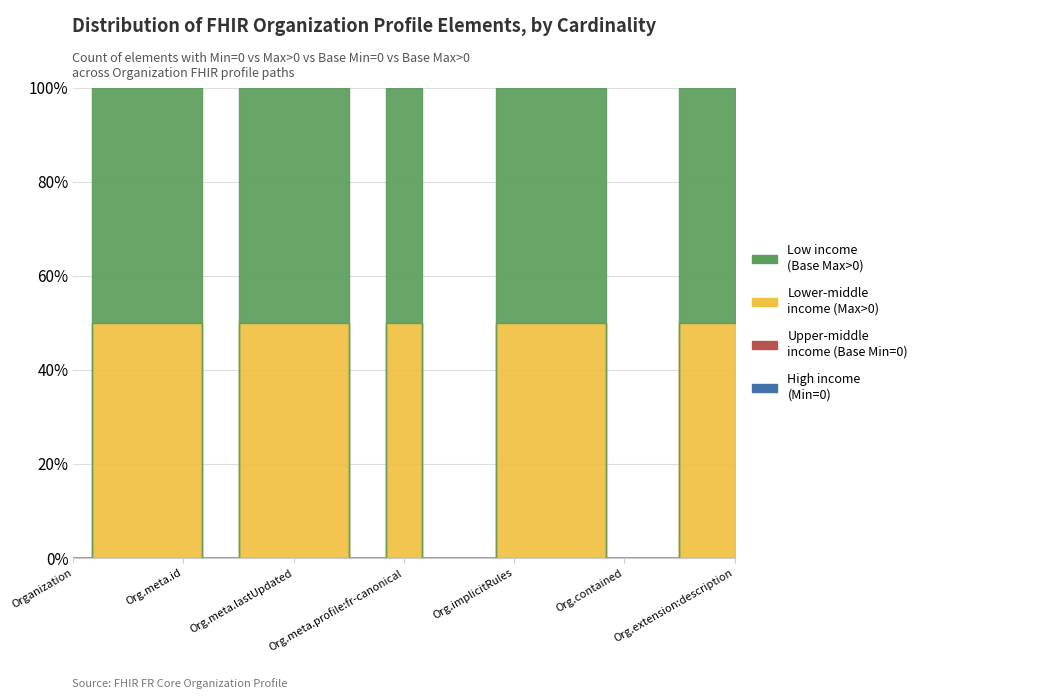

Reading left to right, what are all the values shown in this chart?

High income (Min): Organization=0	Organization.id=0	Organization.meta=0	Organization.meta.id=0	Organization.meta.extension=0	Organization.meta.versionId=0	Organization.meta.lastUpdated=0	Organization.meta.source=0	Organization.meta.profile=0	Organization.meta.profile:fr-canonical=0	Organization.meta.security=0	Organization.meta.tag=0	Organization.implicitRules=0	Organization.language=0	Organization.text=0	Organization.contained=0	Organization.extension=0	Organization.extension:shortName=0	Organization.extension:description=0
Upper-middle income (Base Min): Organization=0	Organization.id=0	Organization.meta=0	Organization.meta.id=0	Organization.meta.extension=0	Organization.meta.versionId=0	Organization.meta.lastUpdated=0	Organization.meta.source=0	Organization.meta.profile=0	Organization.meta.profile:fr-canonical=0	Organization.meta.security=0	Organization.meta.tag=0	Organization.implicitRules=0	Organization.language=0	Organization.text=0	Organization.contained=0	Organization.extension=0	Organization.extension:shortName=0	Organization.extension:description=0
Lower-middle income (Max): Organization=0	Organization.id=1	Organization.meta=1	Organization.meta.id=1	Organization.meta.extension=0	Organization.meta.versionId=1	Organization.meta.lastUpdated=1	Organization.meta.source=1	Organization.meta.profile=0	Organization.meta.profile:fr-canonical=1	Organization.meta.security=0	Organization.meta.tag=0	Organization.implicitRules=1	Organization.language=1	Organization.text=1	Organization.contained=0	Organization.extension=0	Organization.extension:shortName=1	Organization.extension:description=1
Low income (Base Max): Organization=0	Organization.id=1	Organization.meta=1	Organization.meta.id=1	Organization.meta.extension=0	Organization.meta.versionId=1	Organization.meta.lastUpdated=1	Organization.meta.source=1	Organization.meta.profile=0	Organization.meta.profile:fr-canonical=1	Organization.meta.security=0	Organization.meta.tag=0	Organization.implicitRules=1	Organization.language=1	Organization.text=1	Organization.contained=0	Organization.extension=0	Organization.extension:shortName=1	Organization.extension:description=1